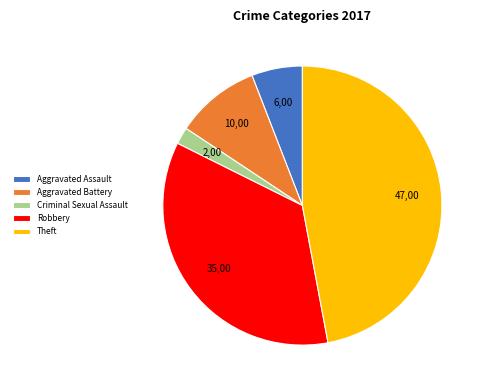

Rank the categories by value from lowest to highest.

Criminal Sexual Assault, Aggravated Assault, Aggravated Battery, Robbery, Theft